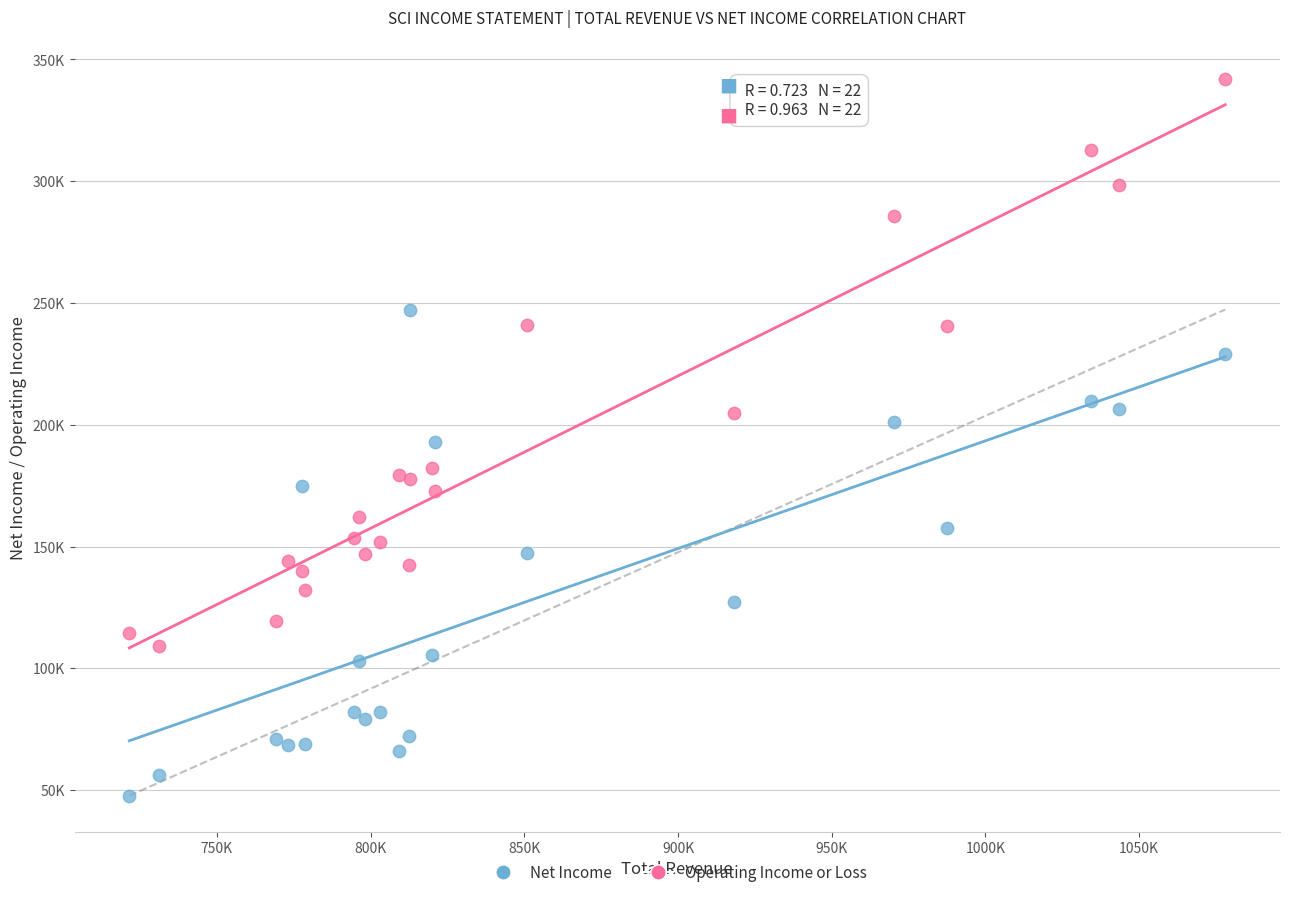

What are all the series names shown in the legend?

Net Income, Operating Income or Loss